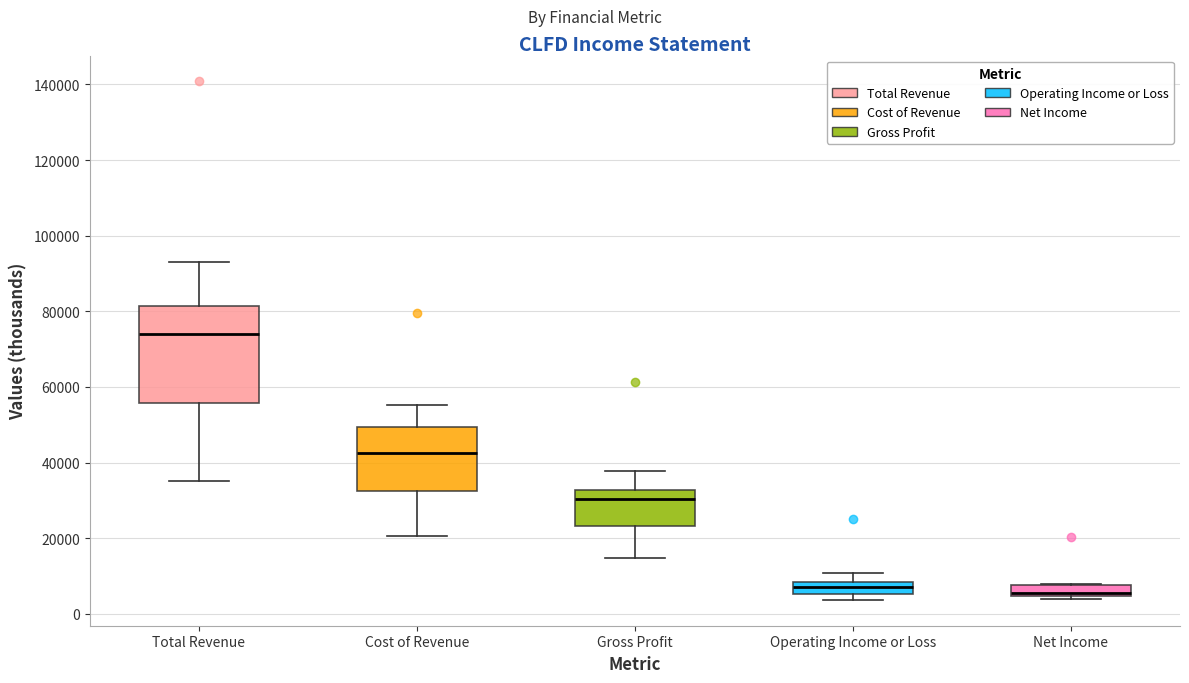

Where is the lower edge of the box for Operating Income or Loss on the y-axis? The values are not printed on the chart, so give them approximately, as read against the axis.

6000